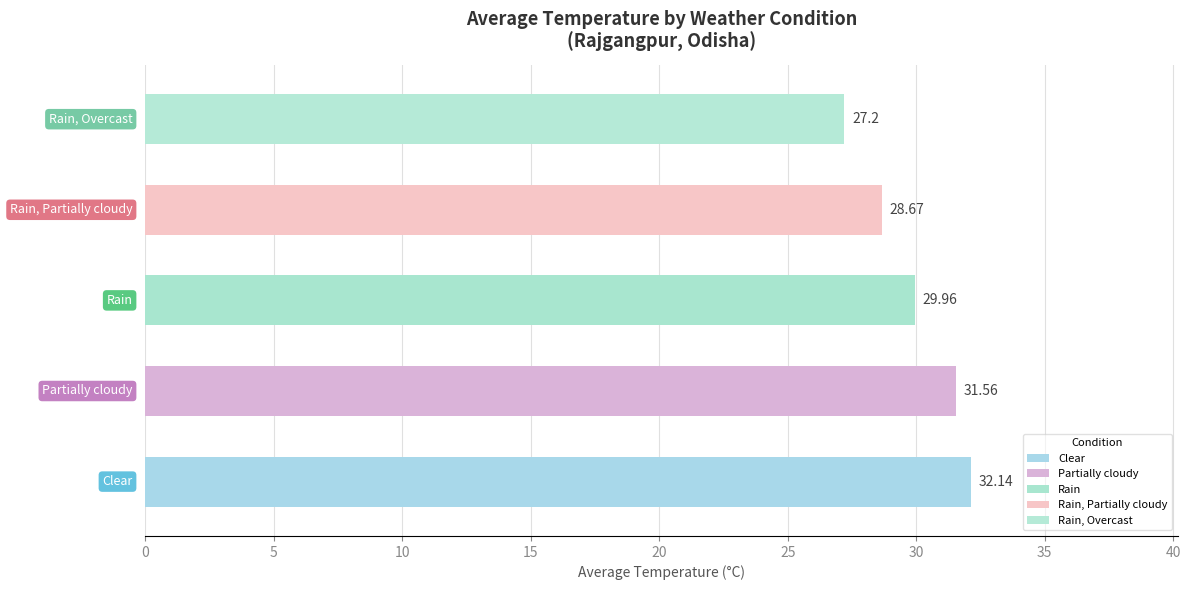

How many values are between 28 and 31?

2